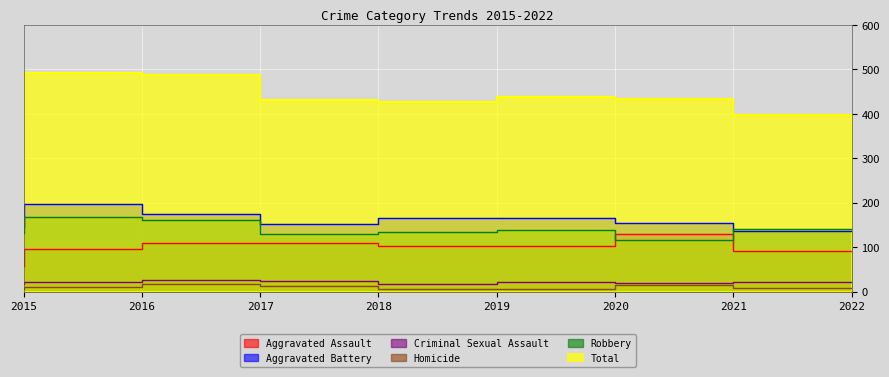

Where is Robbery nearest to the value 142?

2022